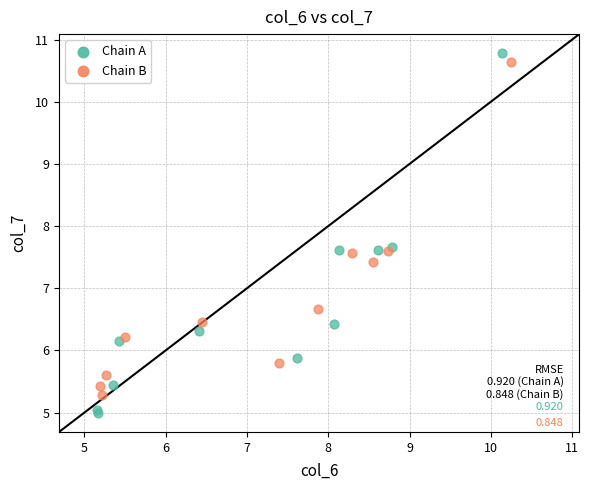

Which series has the widest spread of Y values?

Chain A